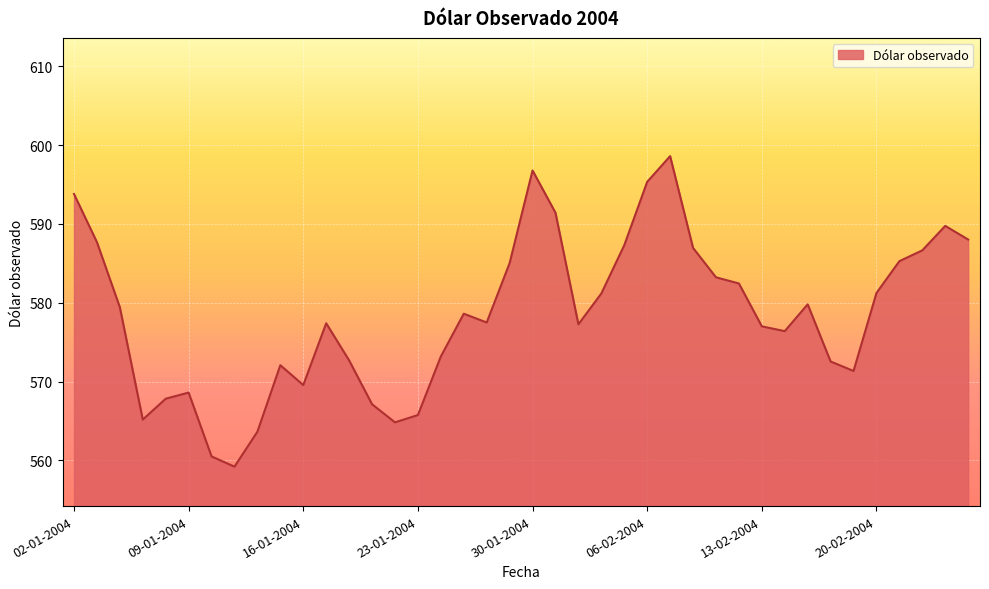

What is the difference between the maximum and minimum values?

39.4